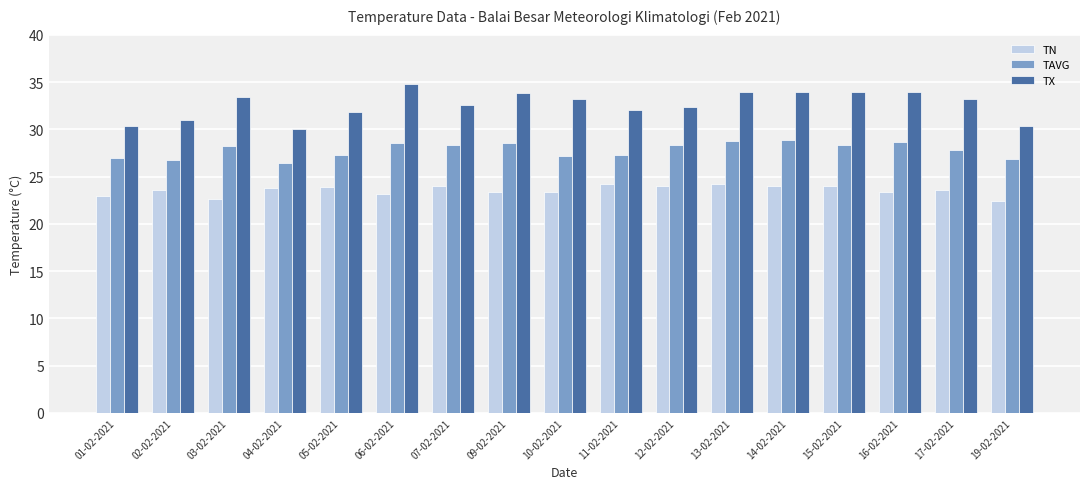

What are all the series names shown in the legend?

TN, TAVG, TX